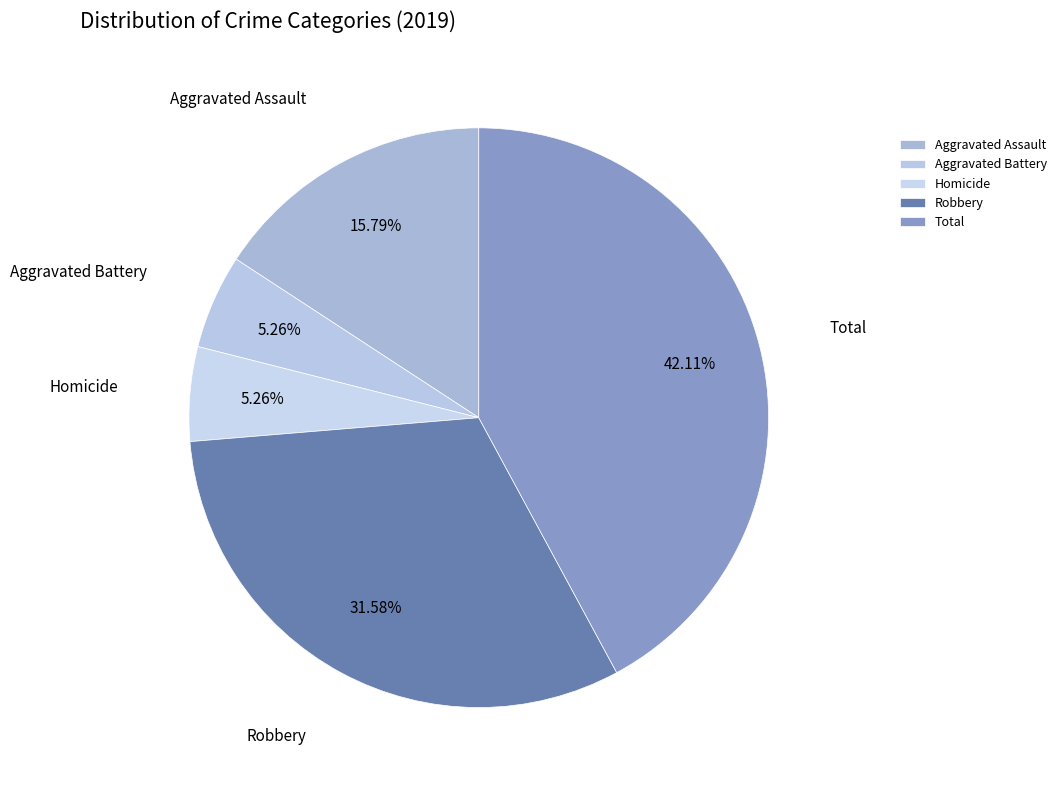

What percentage is the Robbery slice, to the nearest percent?

32%